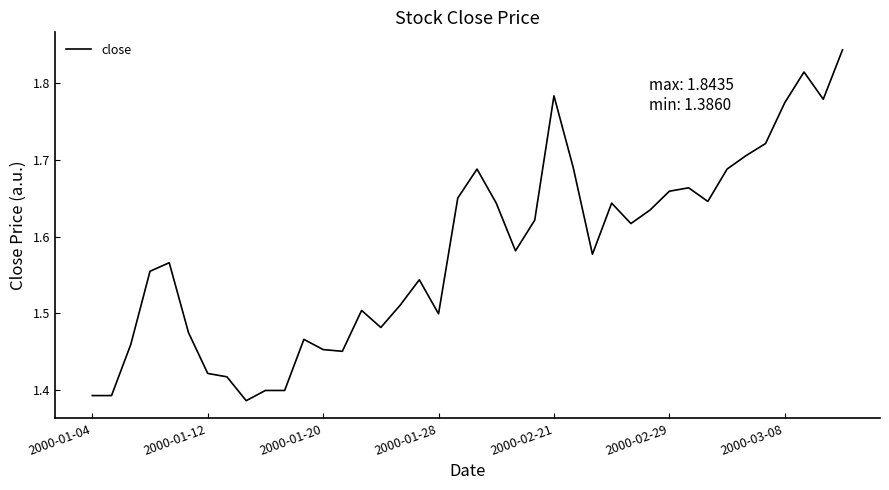

What is the difference between the maximum and minimum values?

0.5